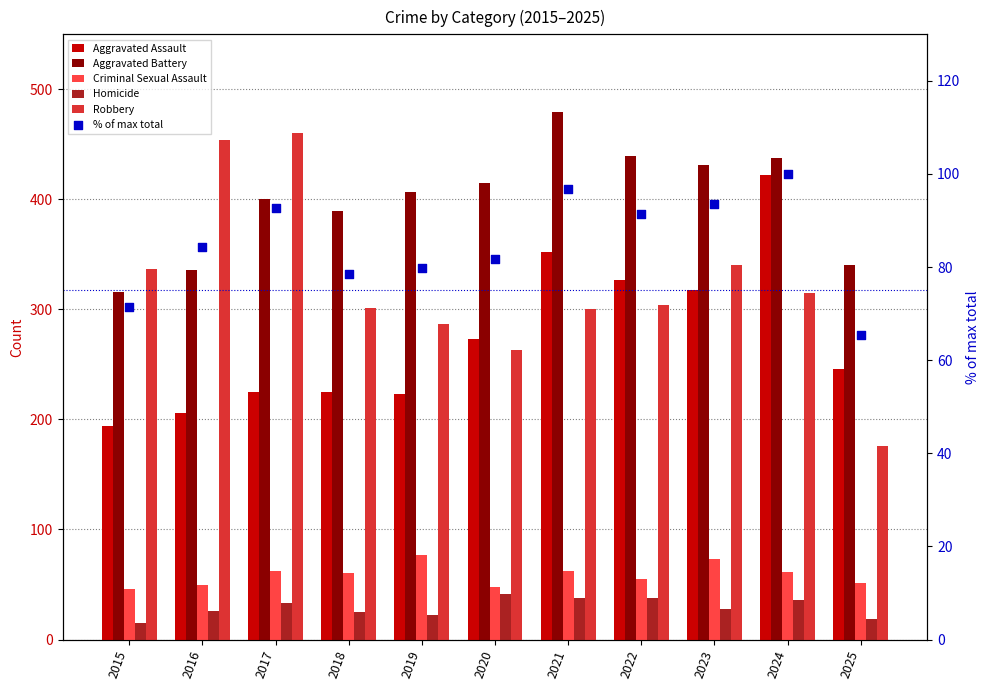

At which category is the sum across all series the highest?

2024